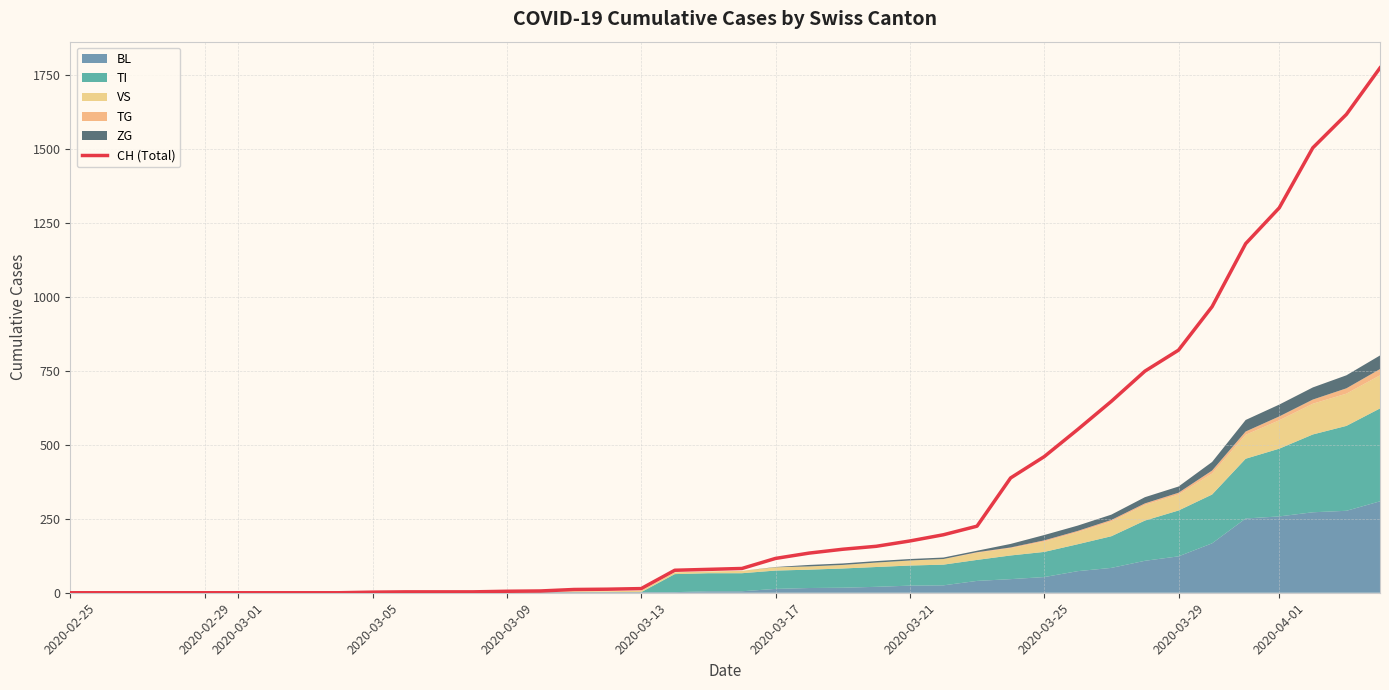

What value does the data have at 2020-03-09?

5